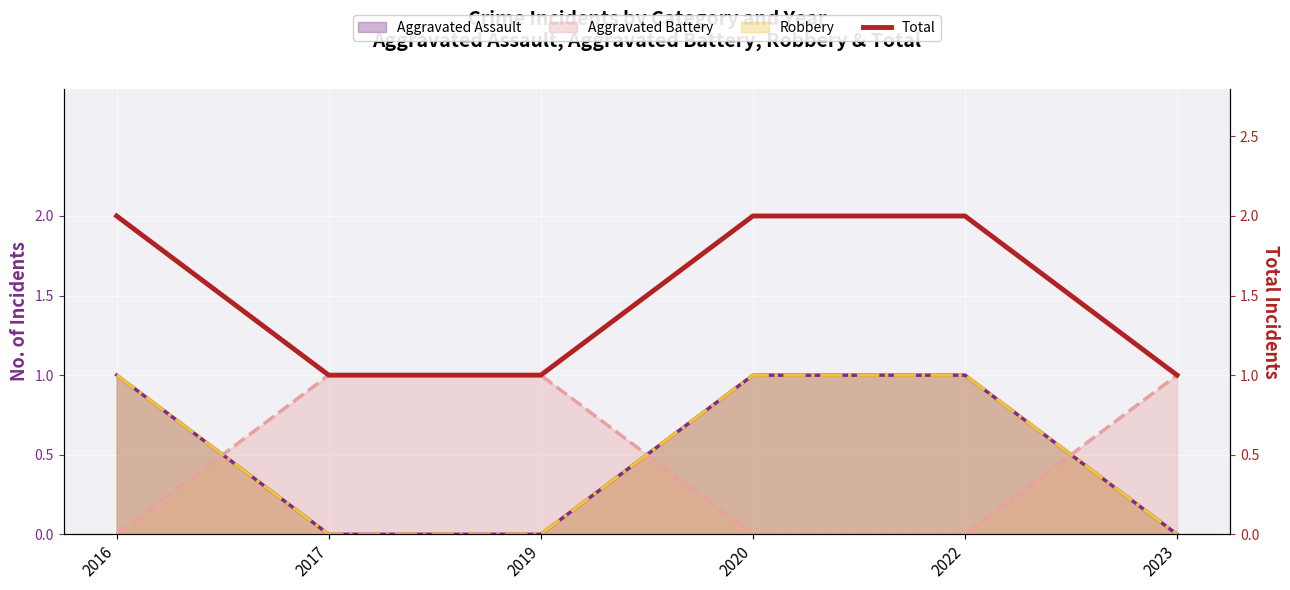

Rank the categories by value from highest to lowest.

2016, 2020, 2022, 2017, 2019, 2023